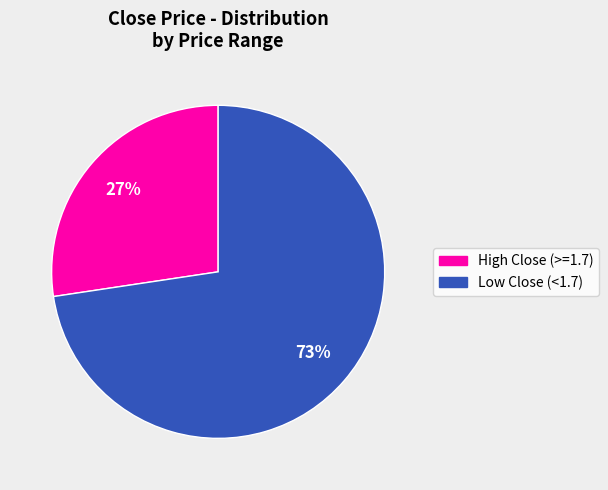

To the nearest percent, what is the average slice percentage?

50%